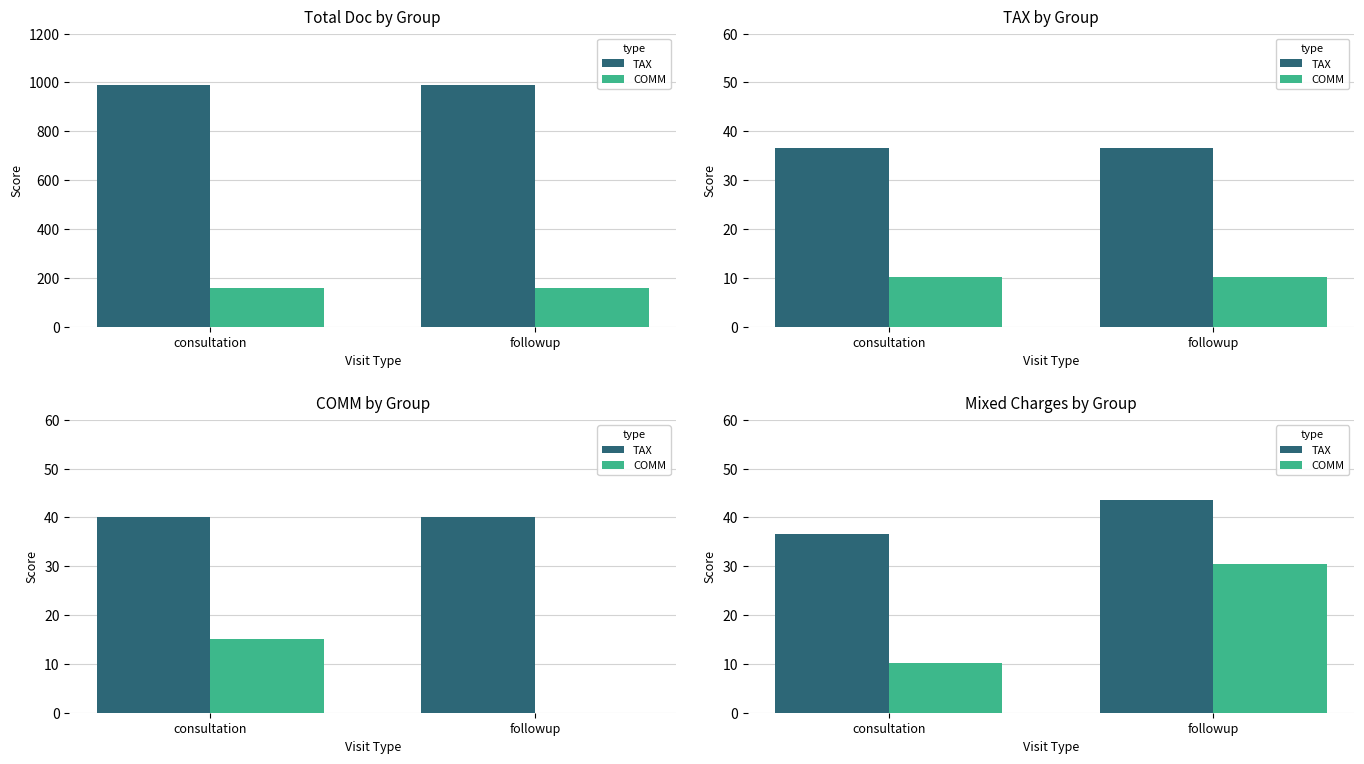

Does the chart contain any negative values?

No